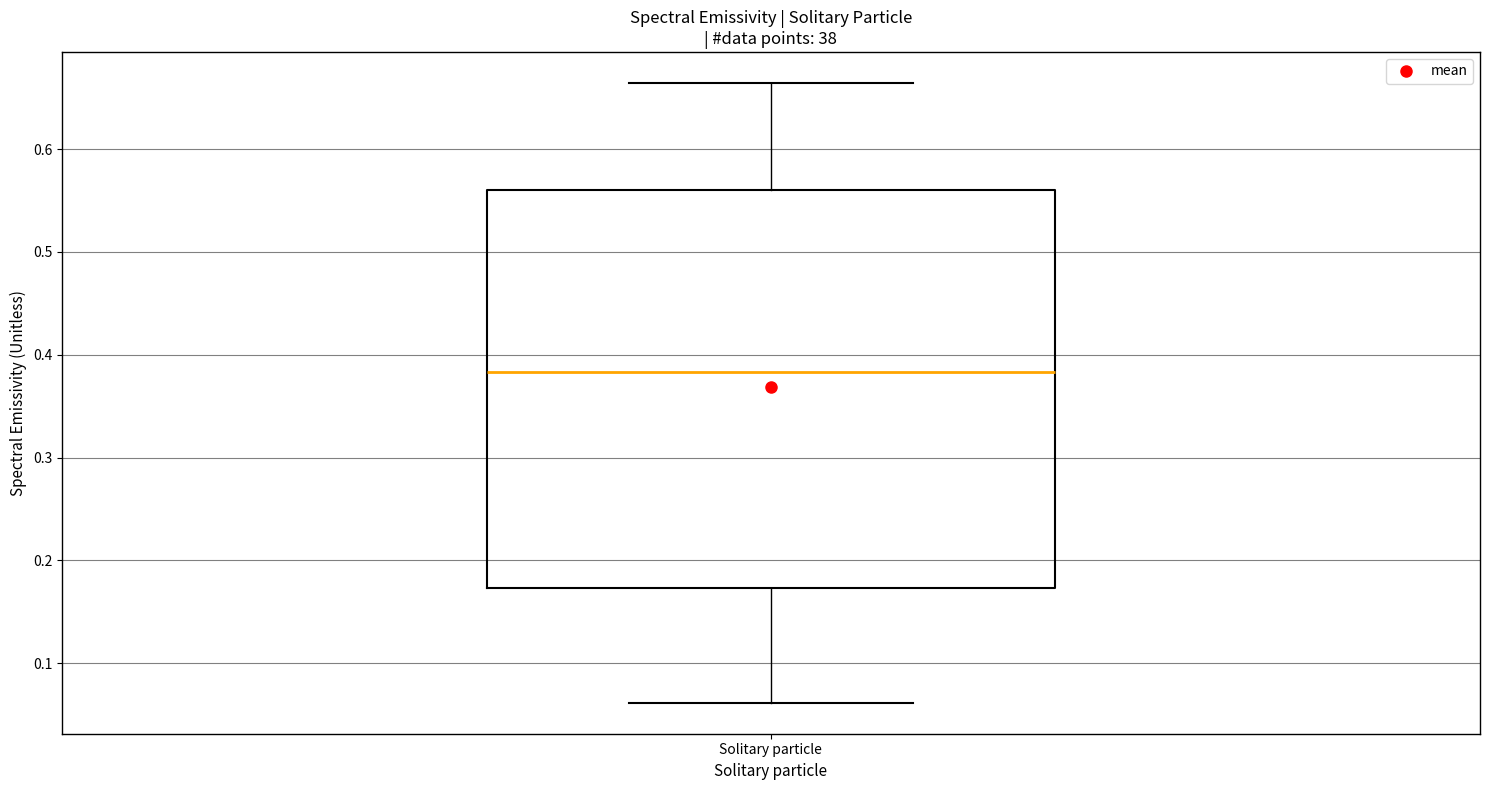

Transcribe this box plot: give where the median line is, the range the box spans, and where the two whiskers end, as read against the y-axis. The values are not printed on the chart, so give them approximately, as read against the axis.

median 0.38, box 0.17 to 0.56, whiskers 0.06 to 0.66